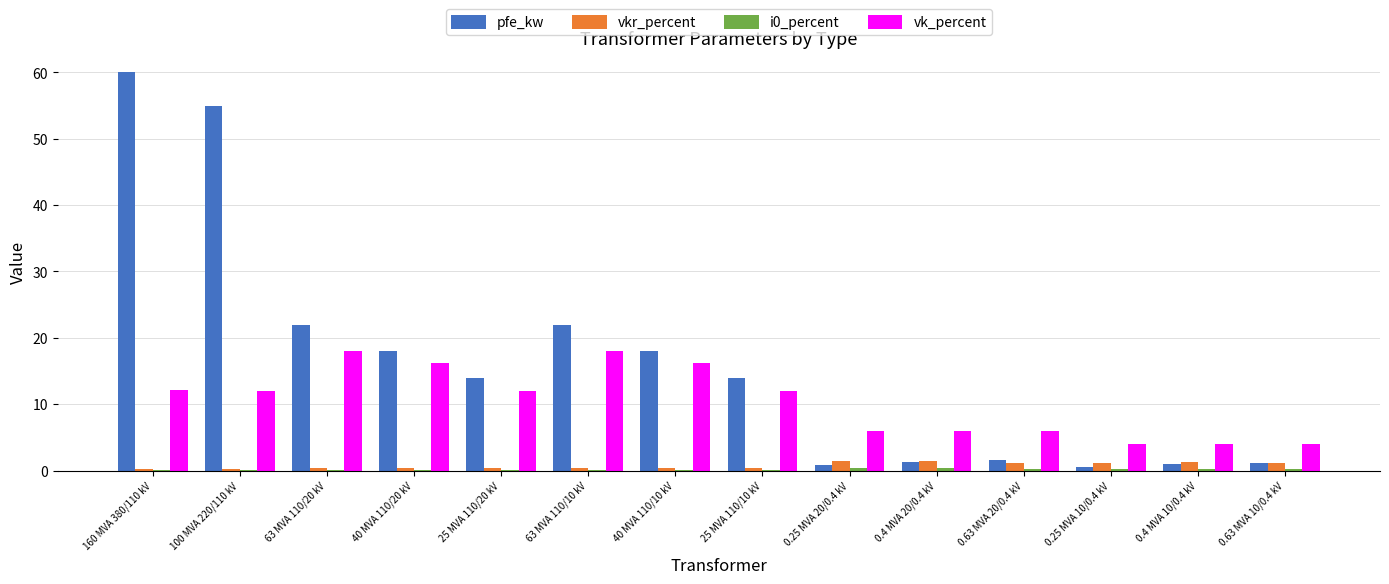

At which category does the chart reach its peak across all series?

160 MVA 380/110 kV